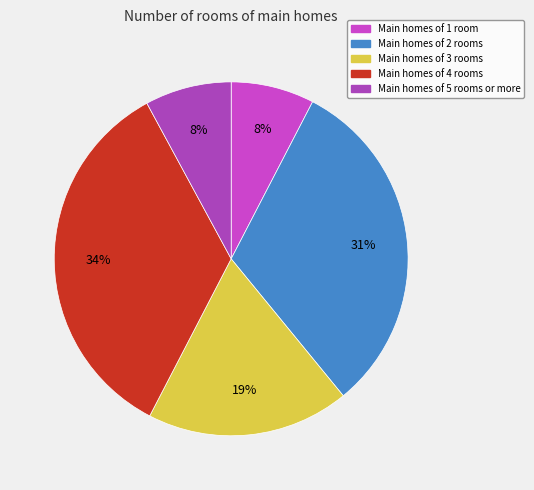

Count the number of slices in the pie.

5